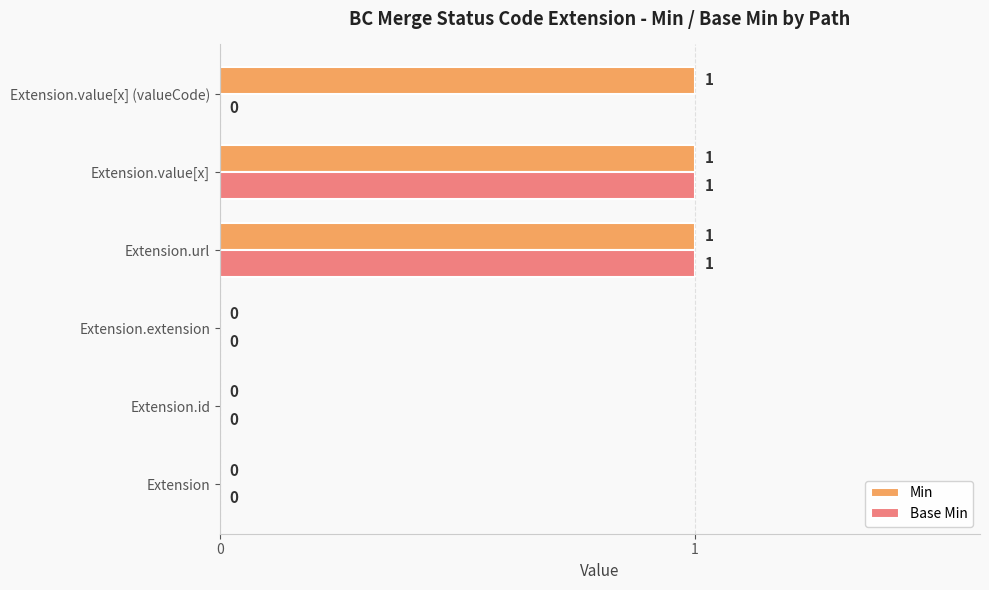

Is it true that Min equals 1 at Extension.value[x] (valueCode)?

True